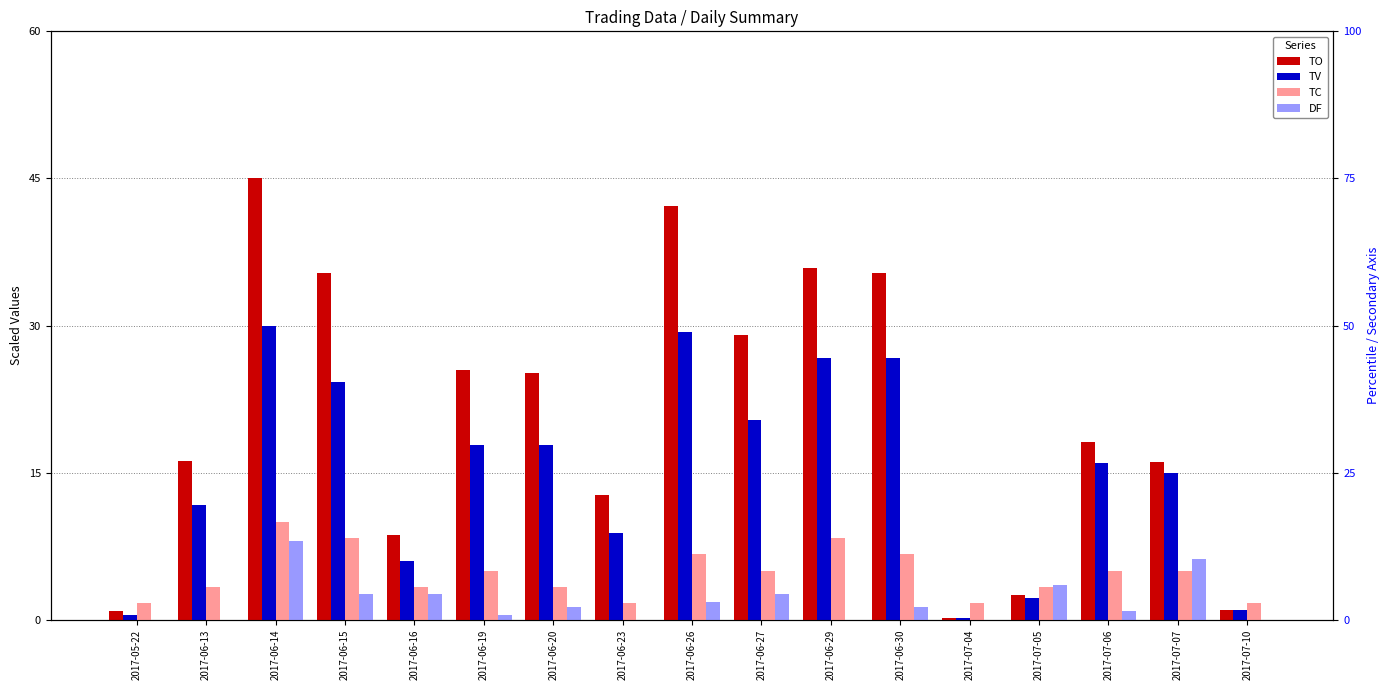

What is the sum of all TV values?

254.2